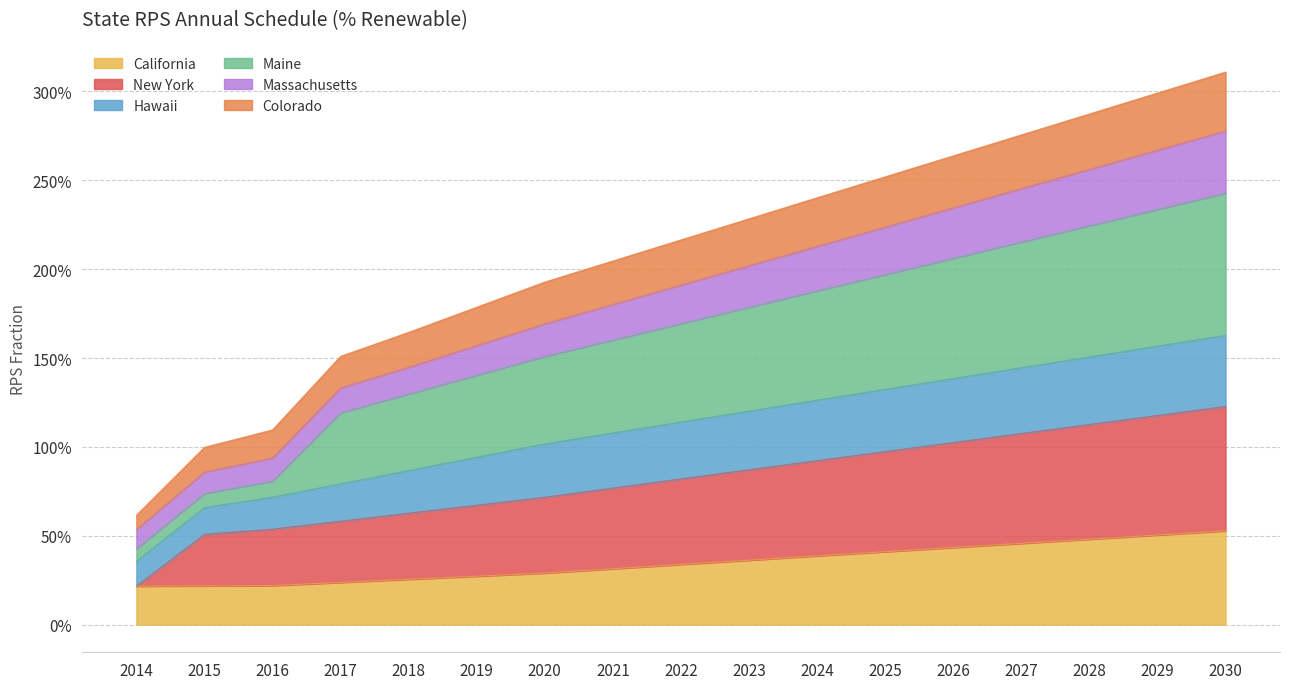

Does the chart have visible grid lines?

Yes